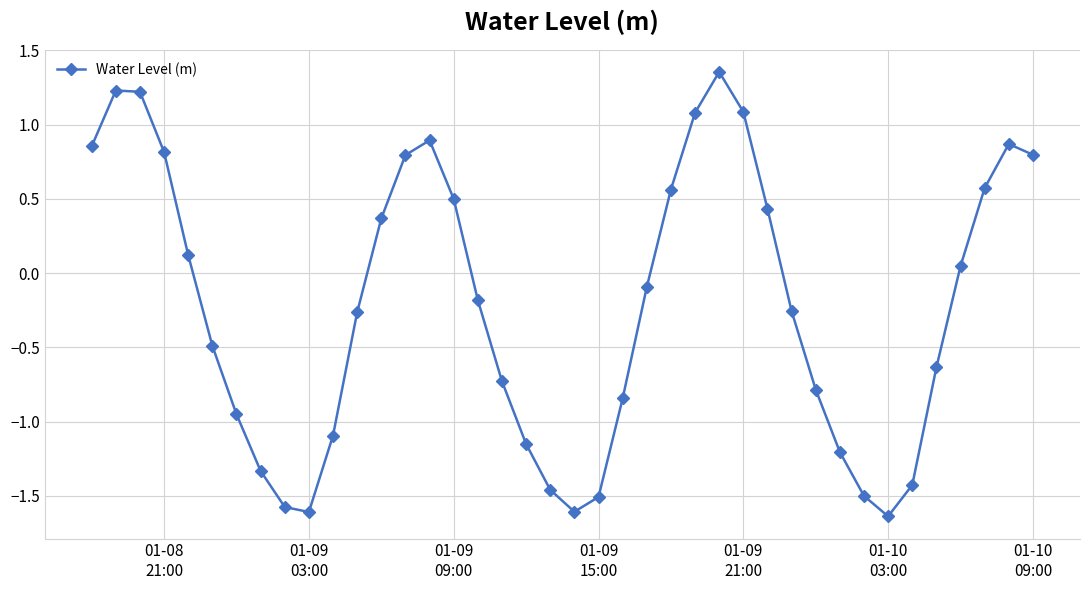

How many negative values are there?

22